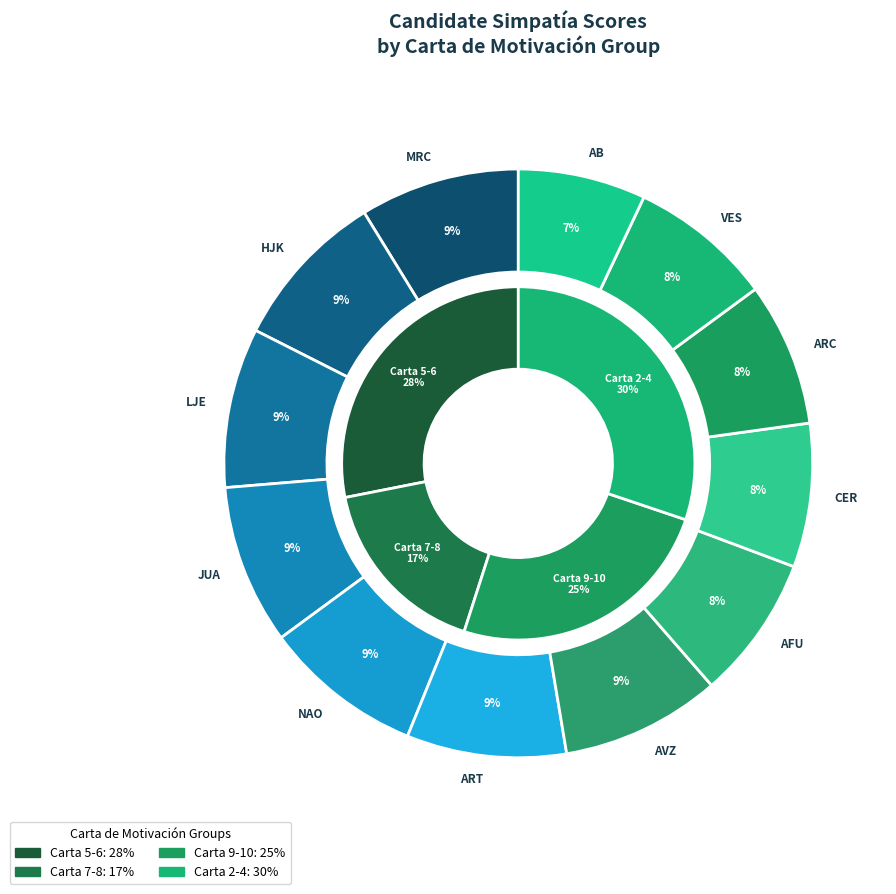

Does RTY represent more than half of the total?

No